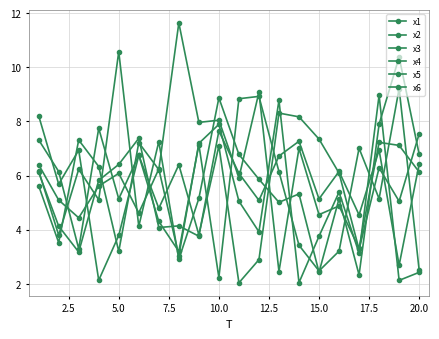

How many times do x5 and x2 cross each other?

8